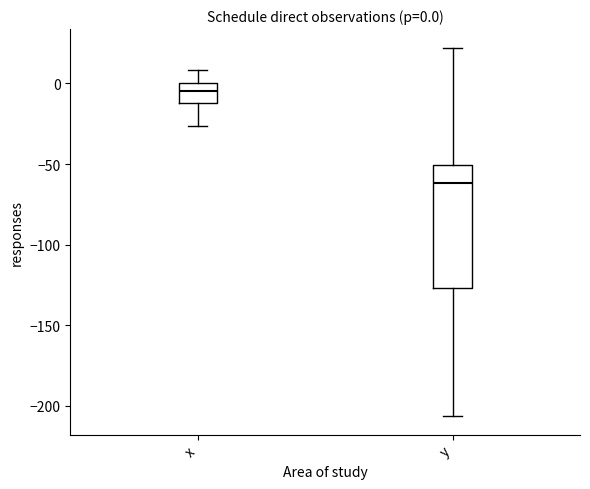

Which box is the tallest, from its lower edge to its upper edge?

y